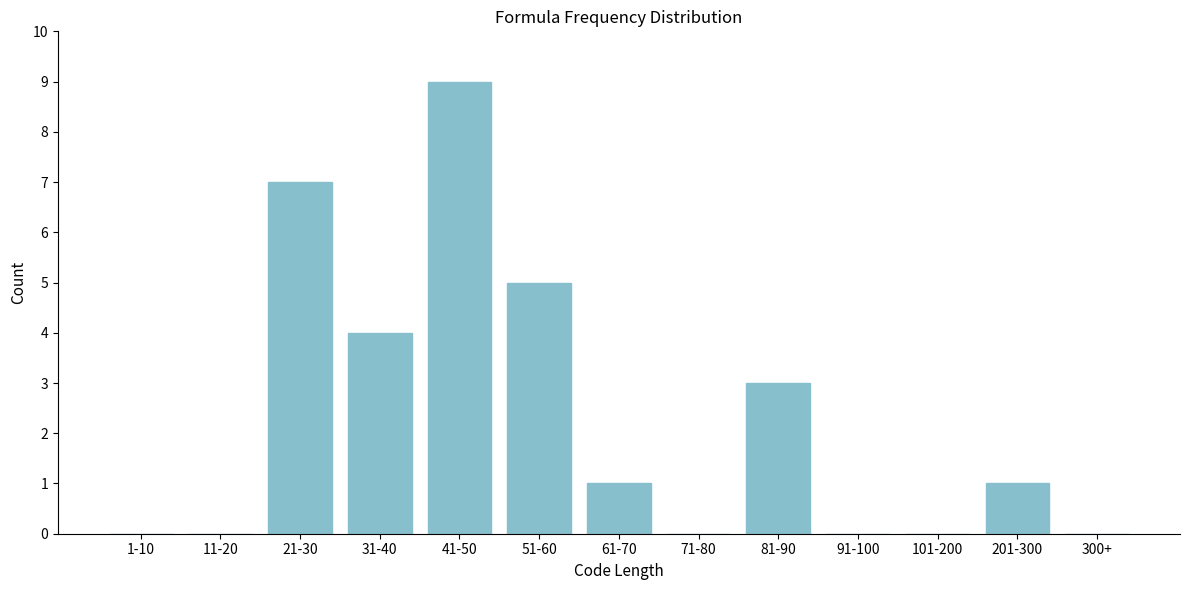

Reading right to left, extract all data points from this chart.

300+=0	201-300=1	101-200=0	91-100=0	81-90=3	71-80=0	61-70=1	51-60=5	41-50=9	31-40=4	21-30=7	11-20=0	1-10=0